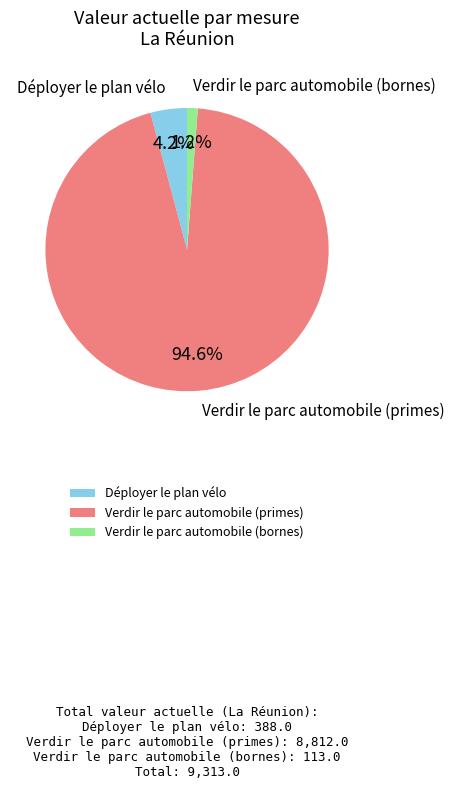

Is there a majority slice in this chart?

Yes